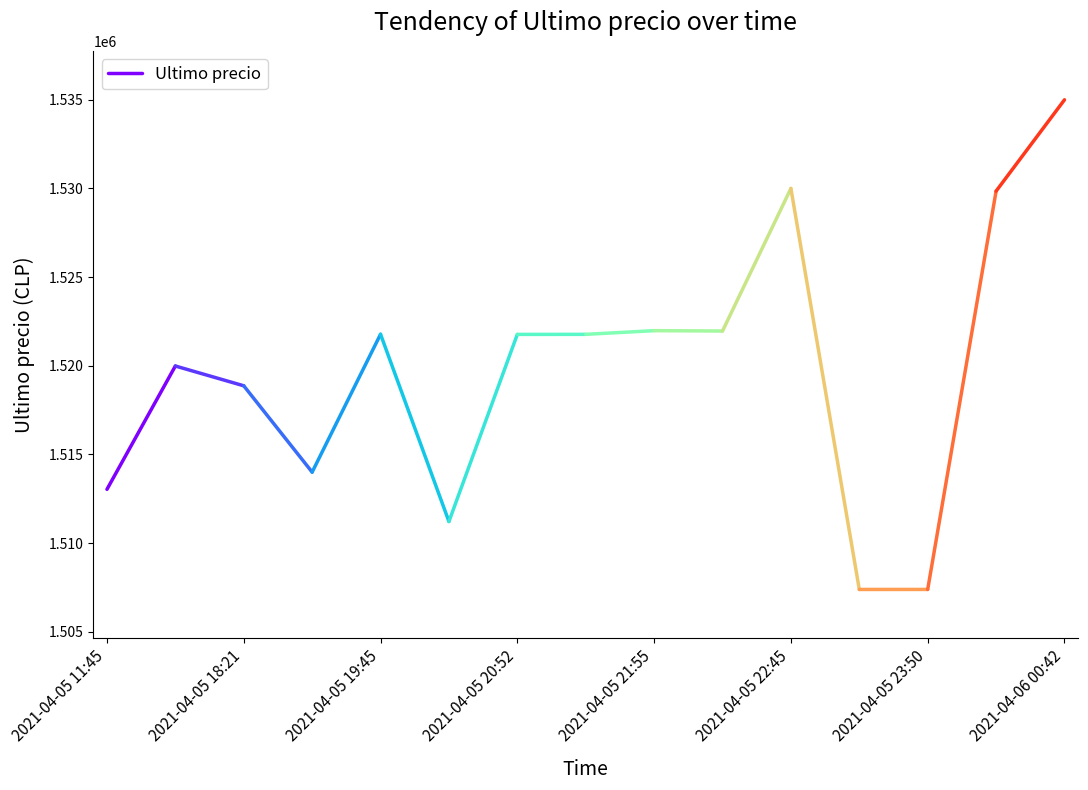

What is the value of the 1st point from the left?

1513030